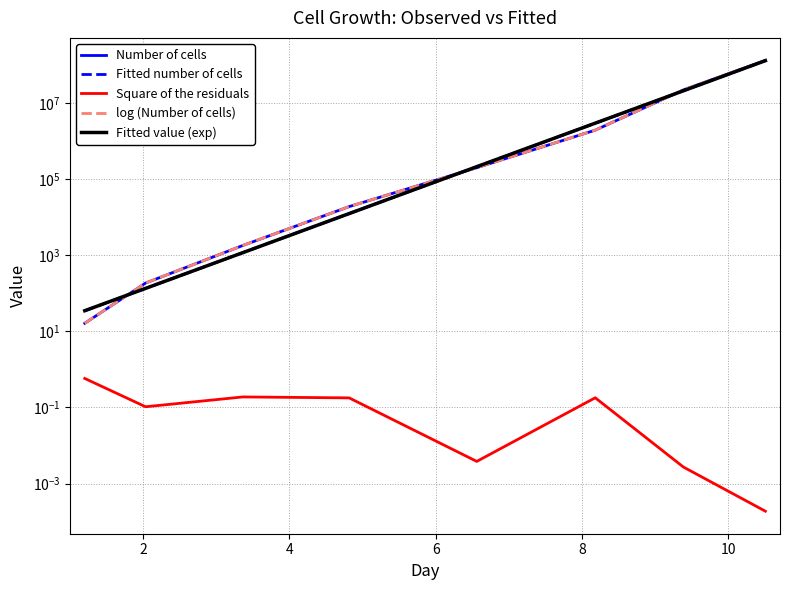

Which series has the largest range (max minus min)?

Number of cells